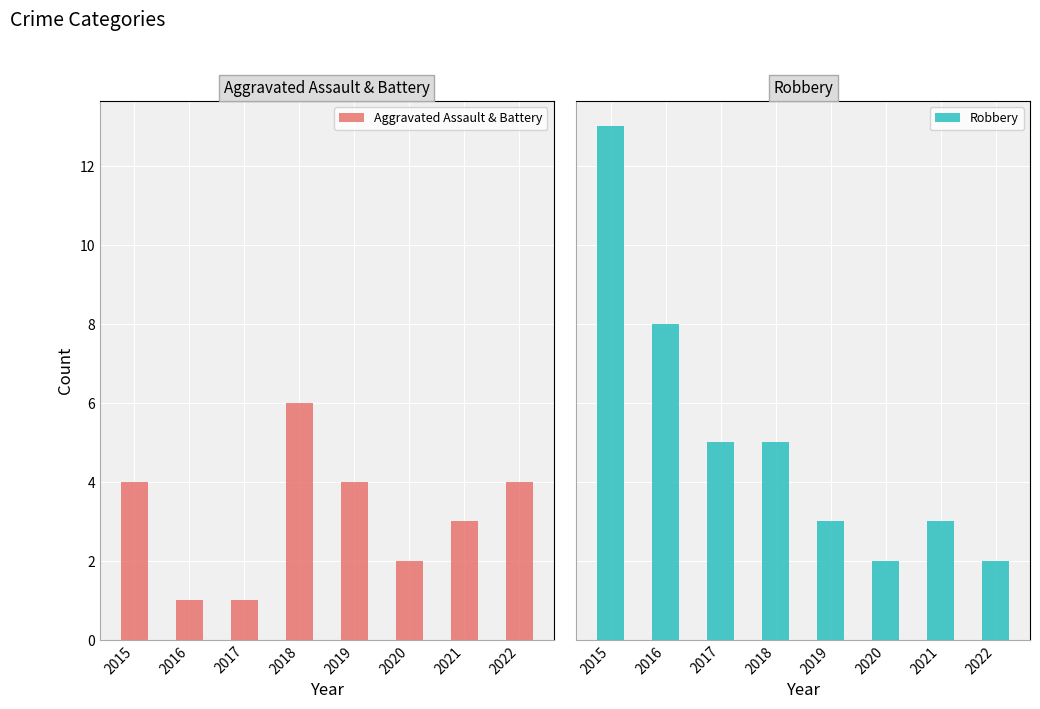

What is the difference between the second highest and second lowest values in the Robbery series?

6